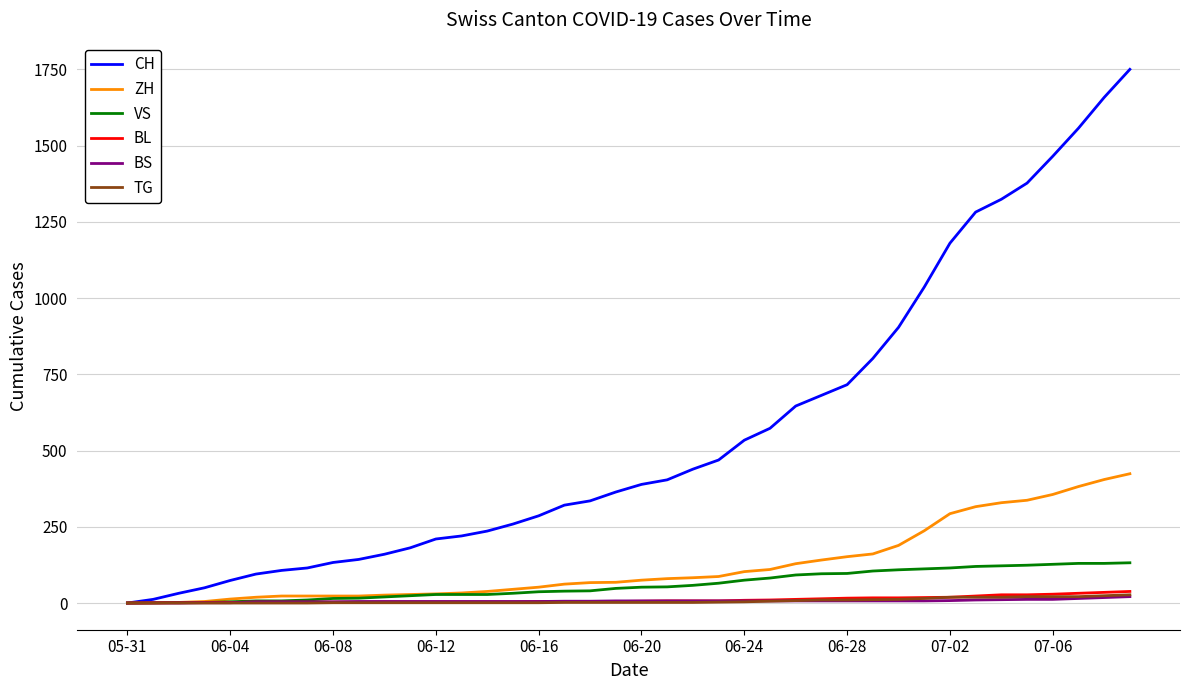

At how many categories does at least one series exceed 1425?

4